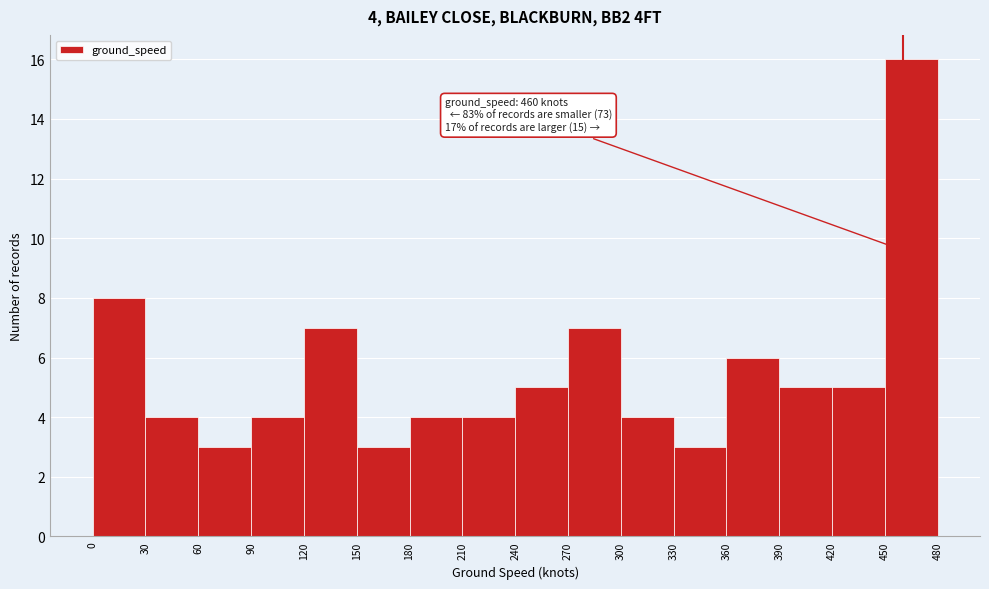

Which range on the x-axis has the tallest bar?

450 to 480